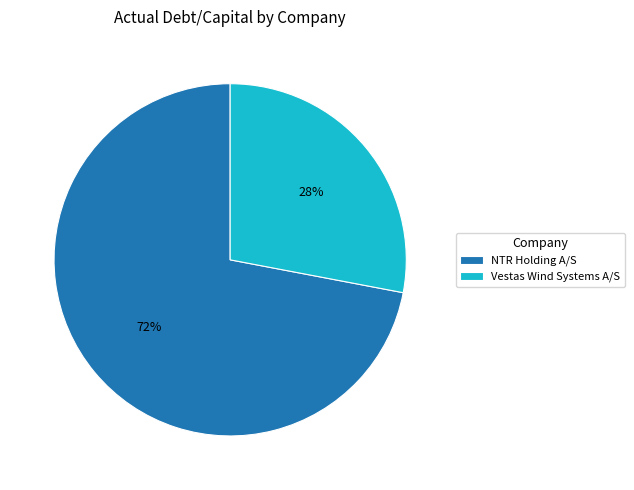

Which slice is the largest?

NTR Holding A/S